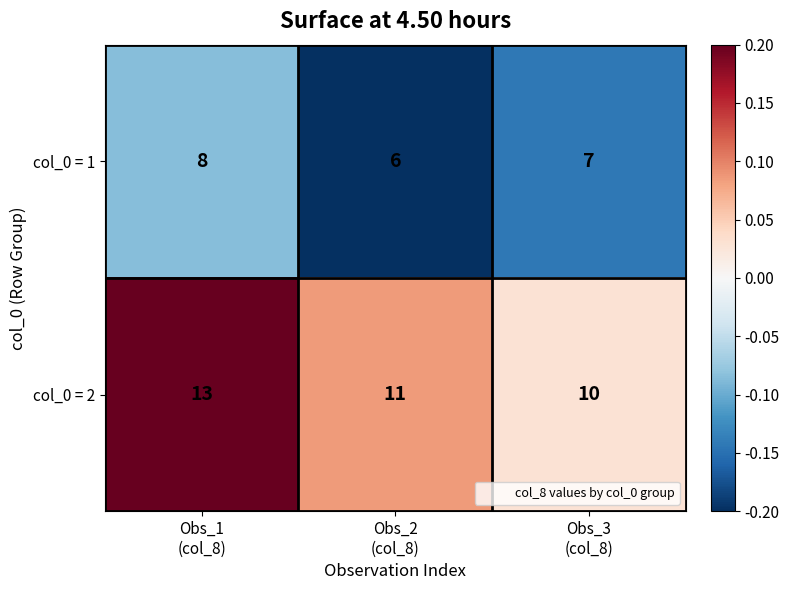

How many col_0 = 2 values are between 10 and 13?

3